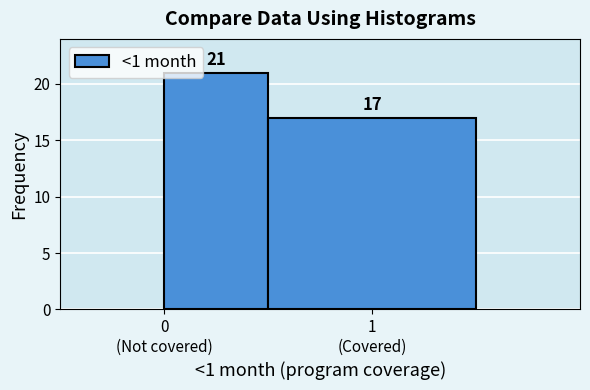

Reading left to right, what are all the values shown in this chart?

21	17